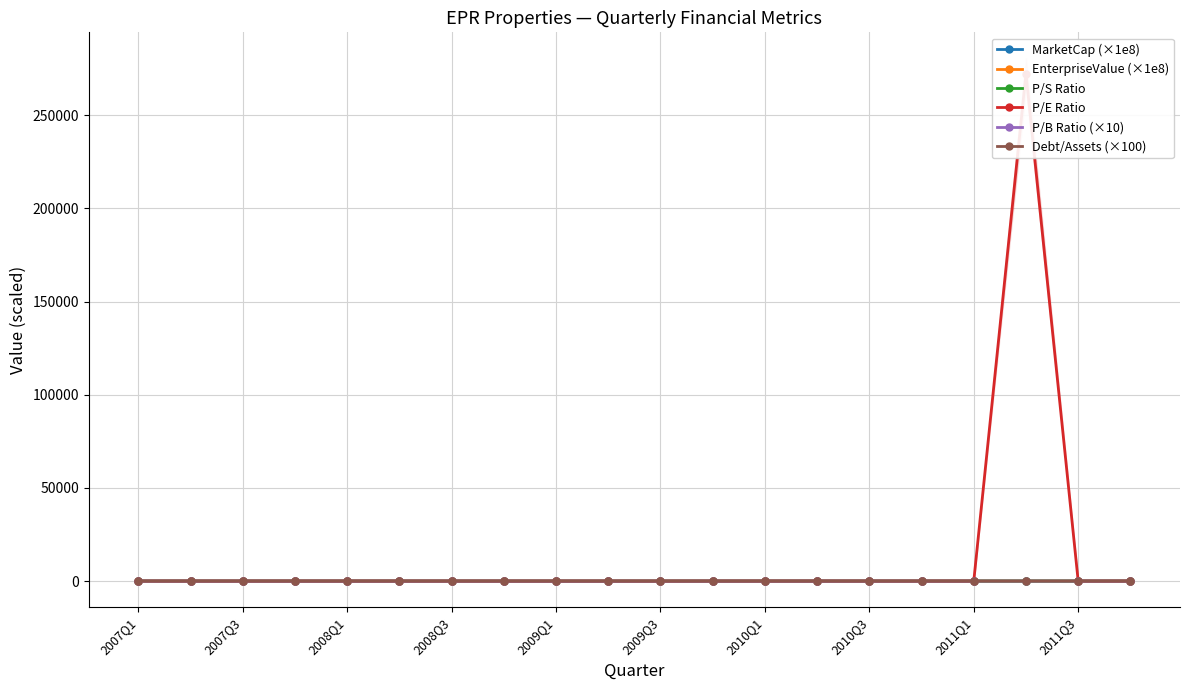

Which series has the widest spread of values?

P/E Ratio